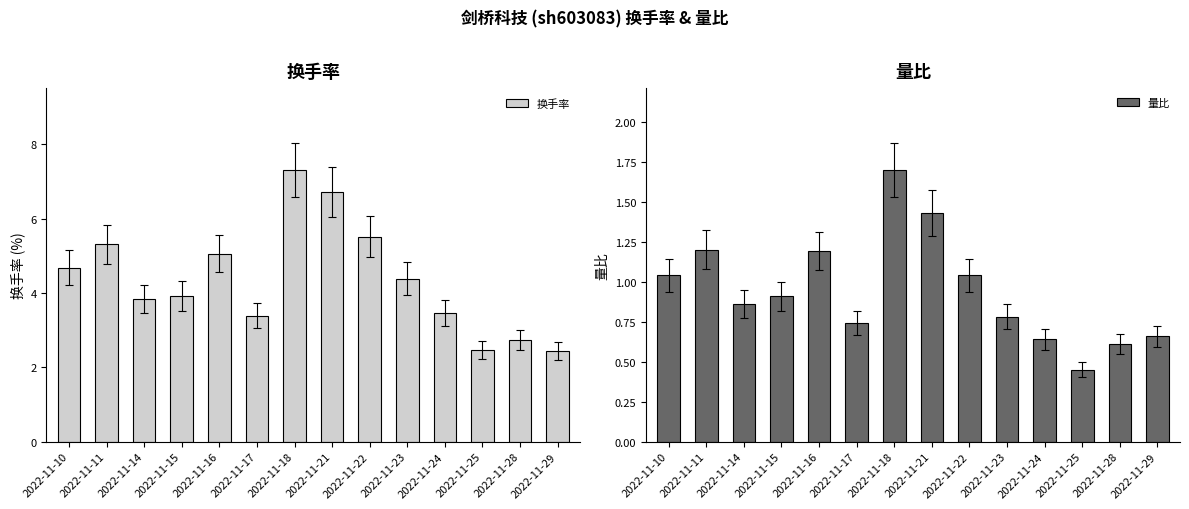

Which series changed the most between 2022-11-18 and 2022-11-29?

换手率